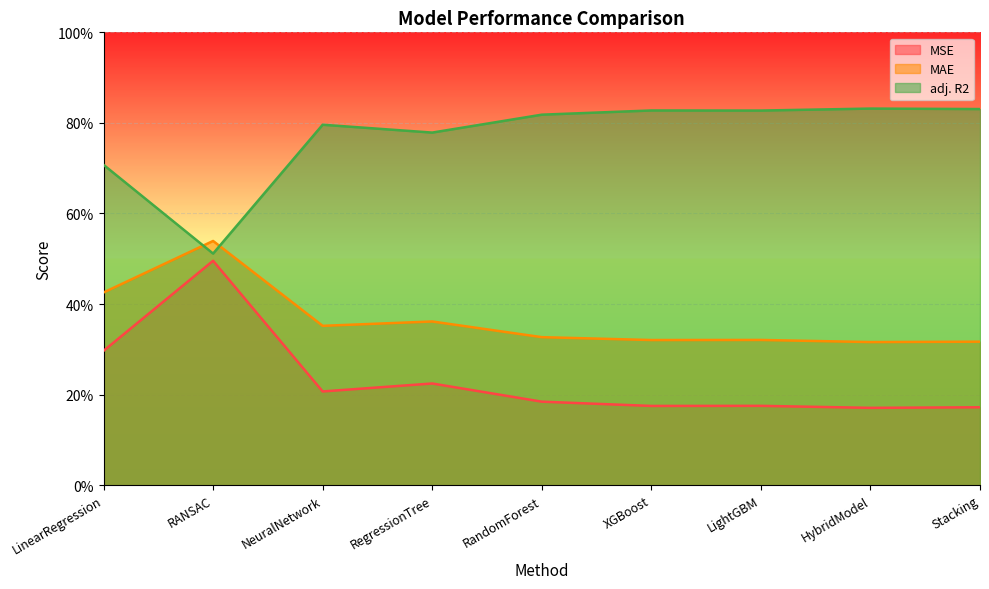

How many intersections are there between adj. R2 and MAE?

2